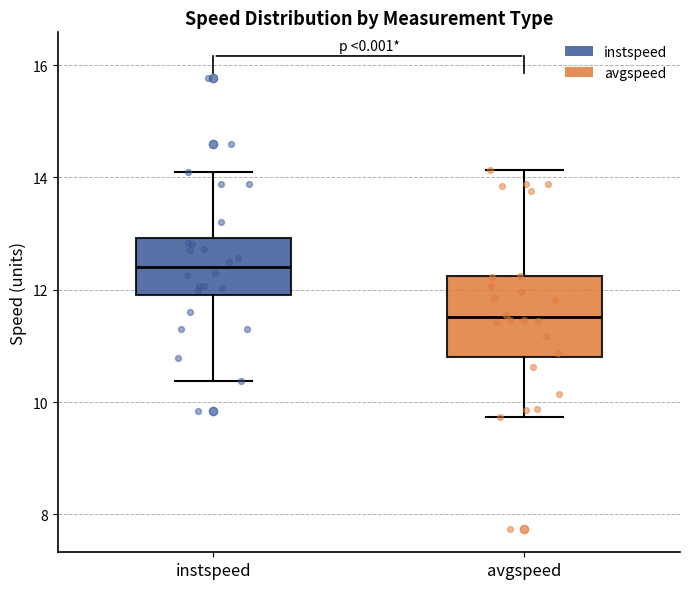

Where is the lower edge of the box for avgspeed on the y-axis? The values are not printed on the chart, so give them approximately, as read against the axis.

10.8